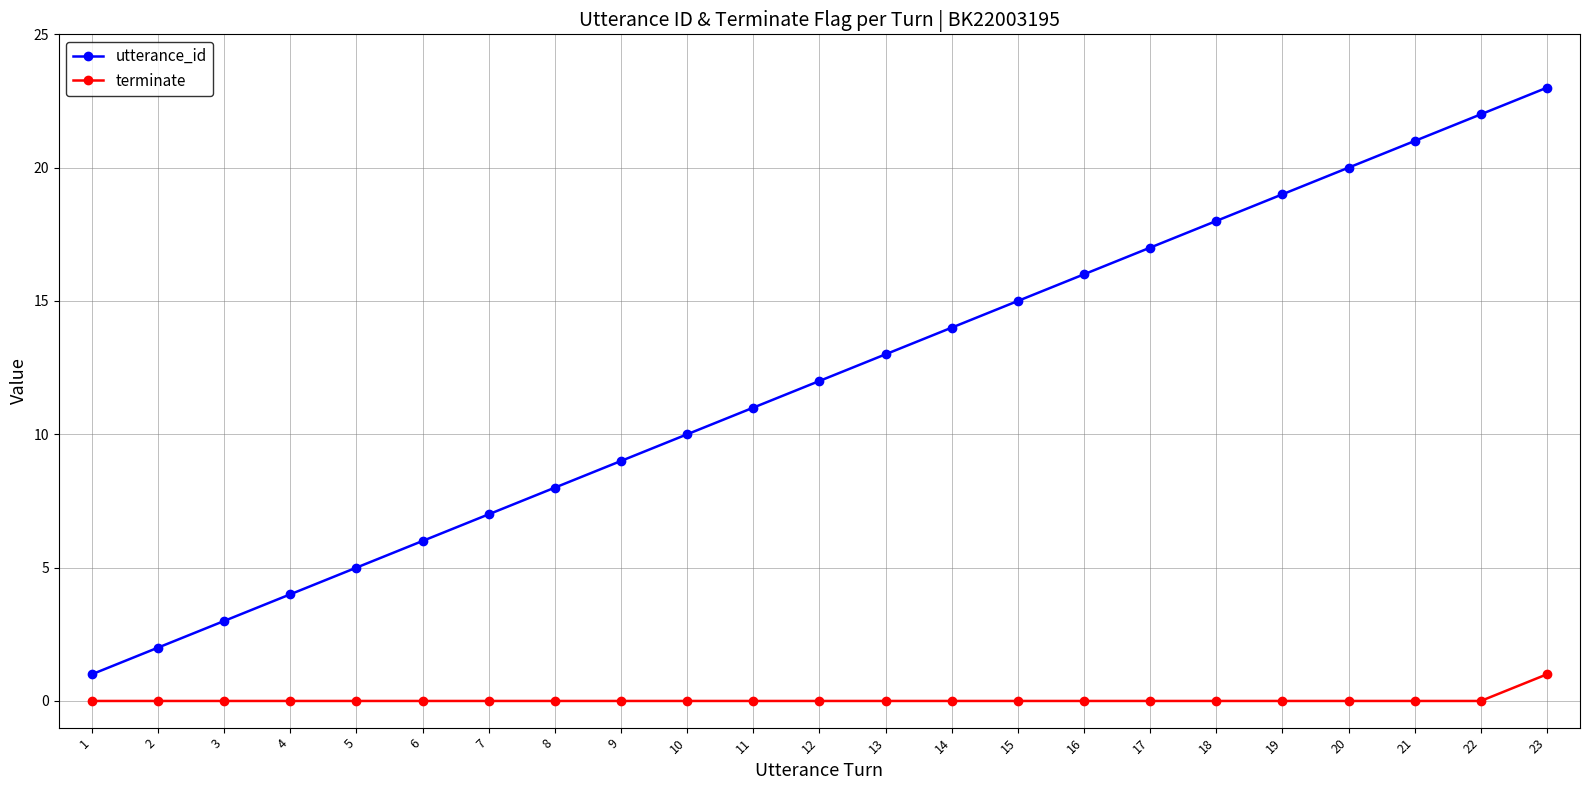

What is the total value across all series at 16?

16